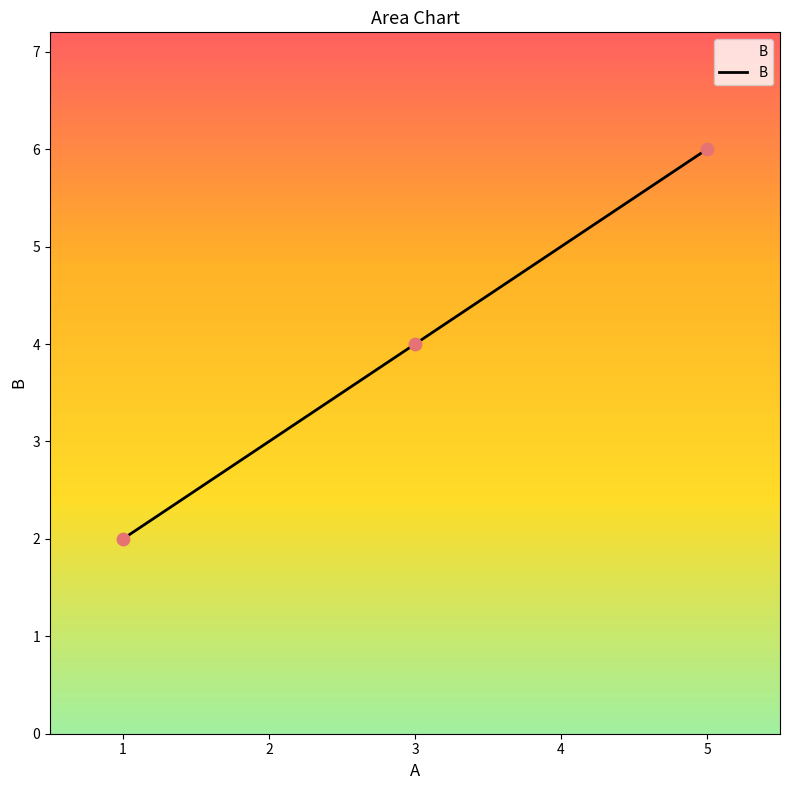

Approximately how many times larger is the value at 3 compared to 5?

0.7